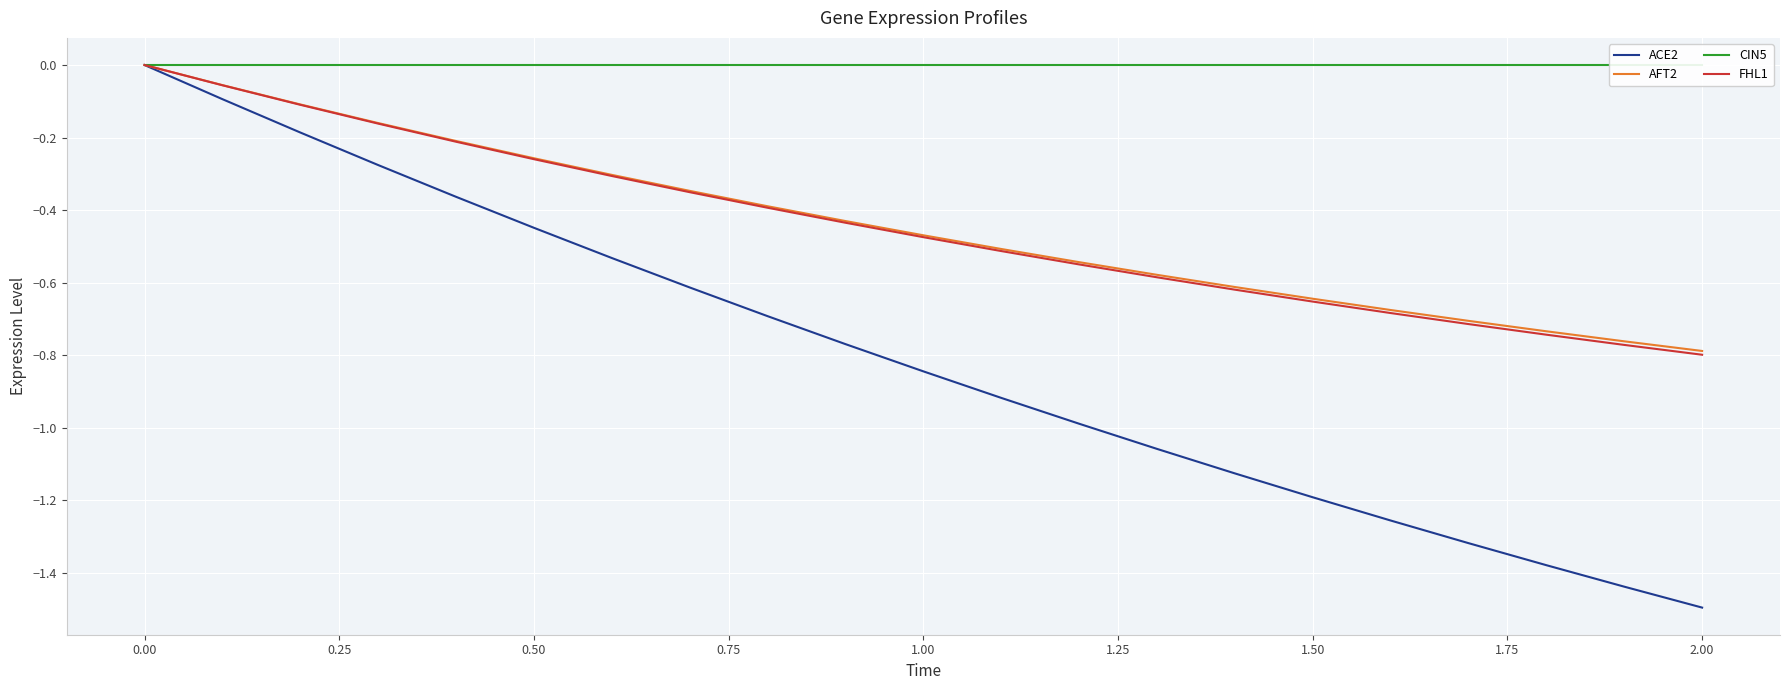

True or false: CIN5 has more than 0 points higher than both neighbors.

False